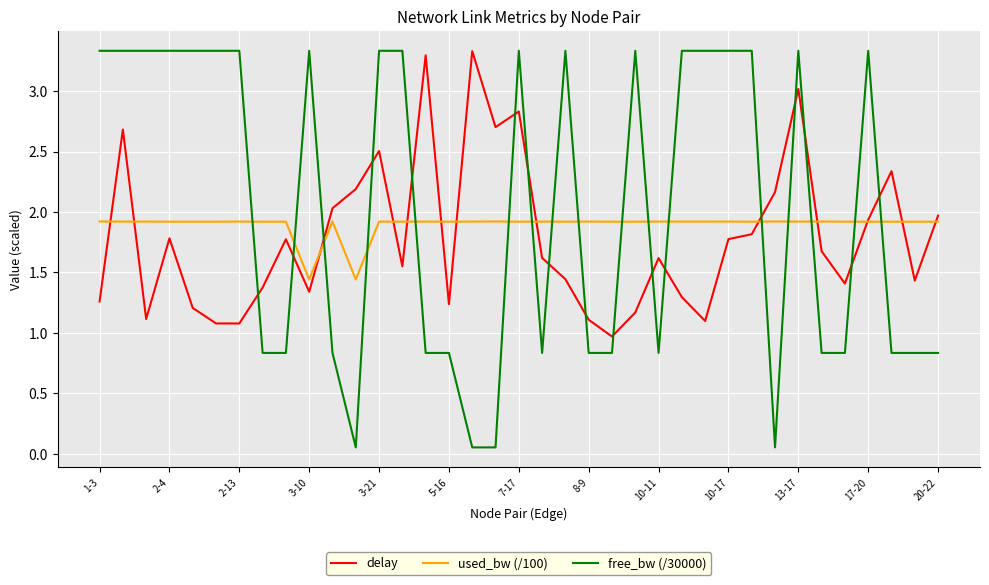

Does the chart display data point markers on the line(s)?

No